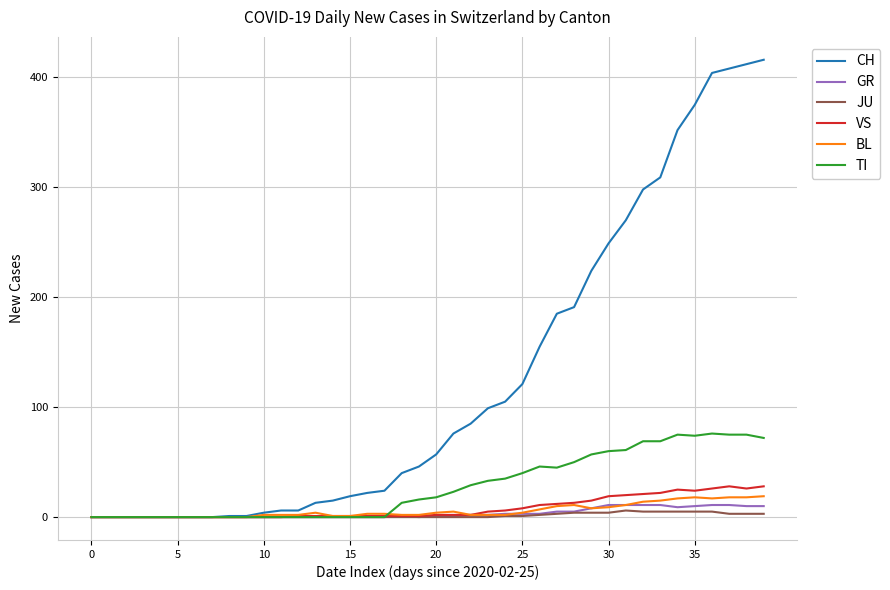

Which series has the largest total across all categories?

CH